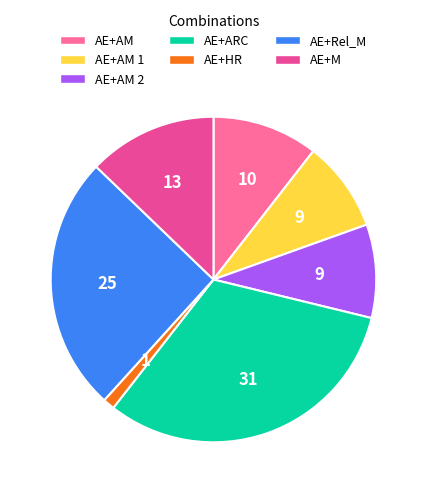

Does any single category account for the majority?

No